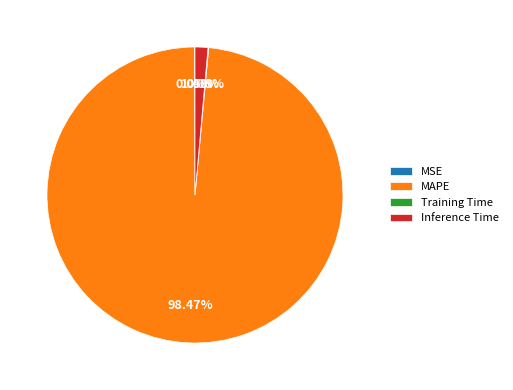

Is it true that Inference Time is 11% of the pie?

False